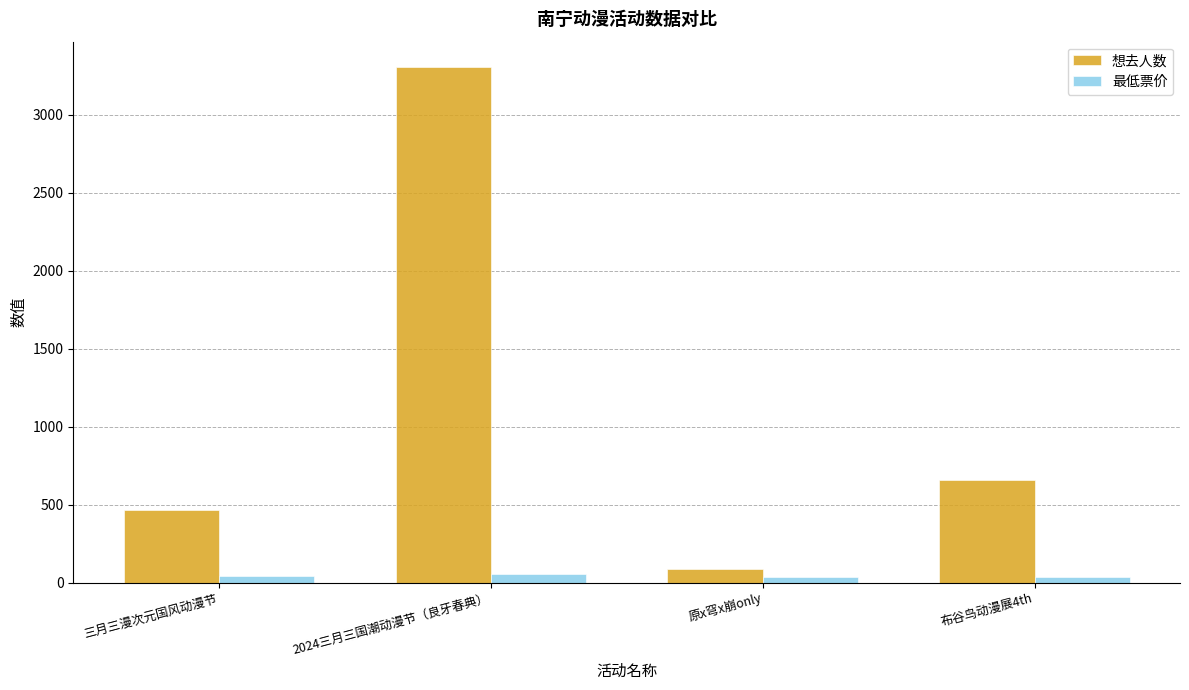

Which category has the highest value across all series?

2024三月三国潮动漫节（良牙春典）